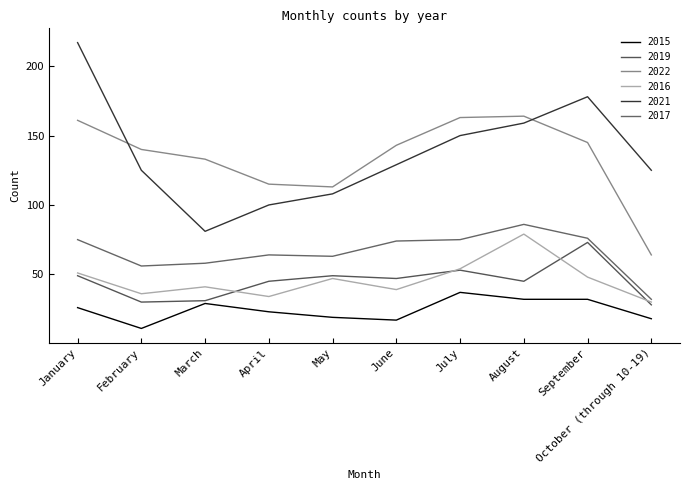

What are all the series names shown in the legend?

2015, 2019, 2022, 2016, 2021, 2017